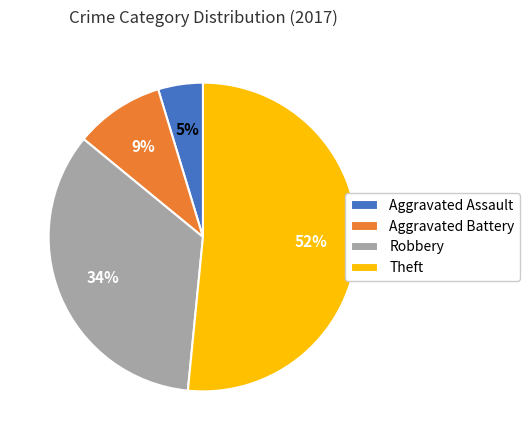

Between Aggravated Assault and Aggravated Battery, which is larger?

Aggravated Battery